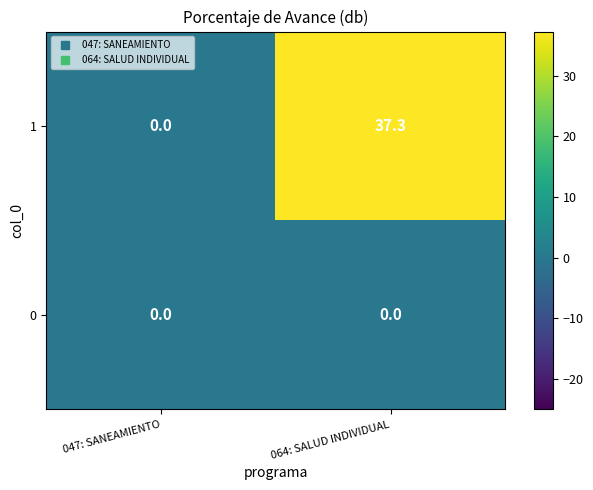

How many values in 1 are above zero?

1